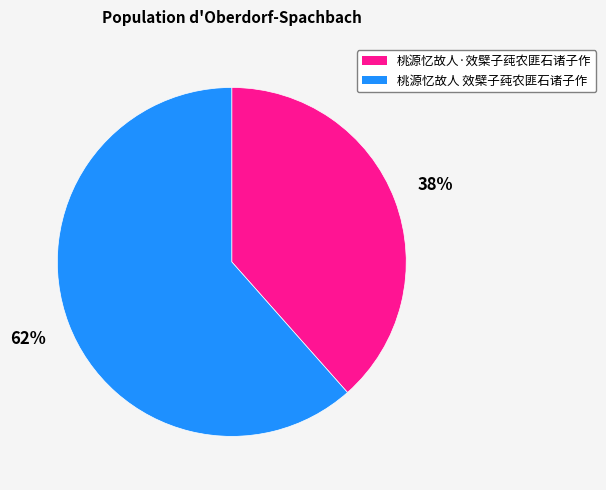

Count the number of slices in the pie.

2